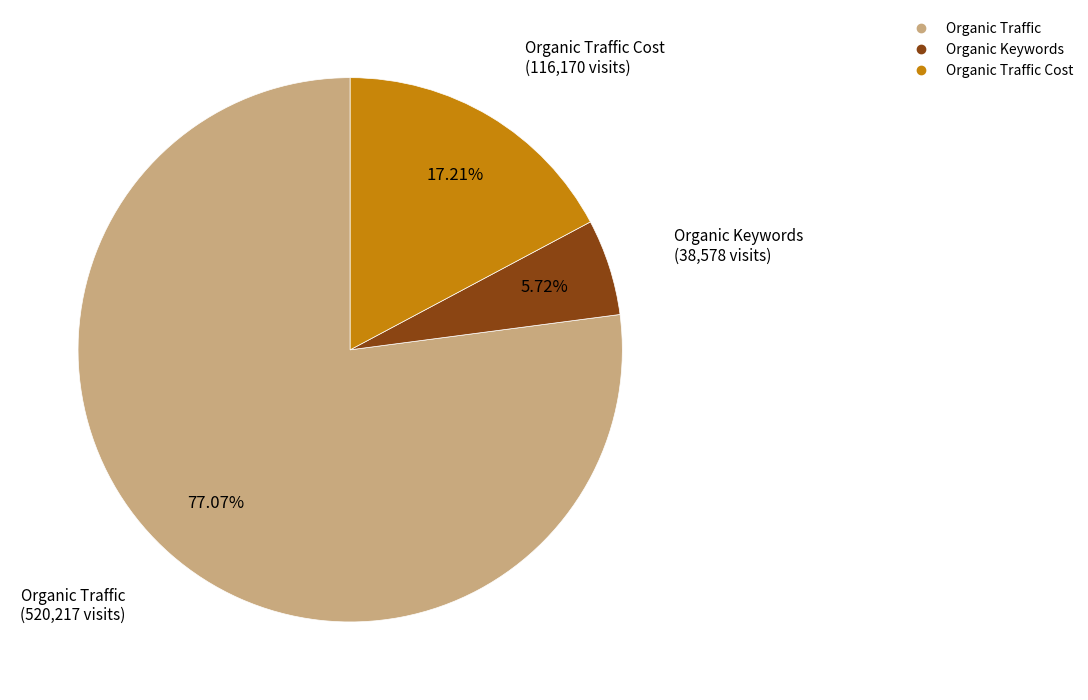

To the nearest percent, what is the difference between the largest and smallest slice percentages?

71%